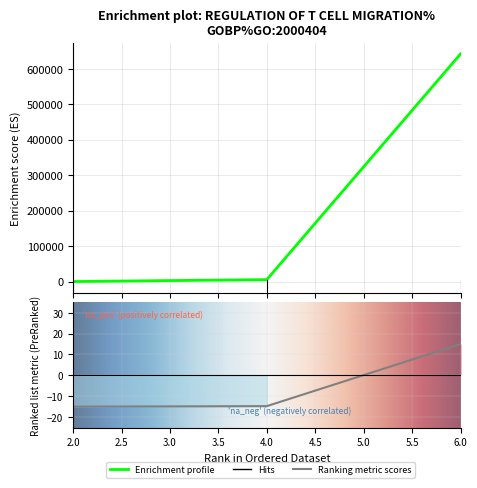

What is the change in value from 2 to 6?

+641600